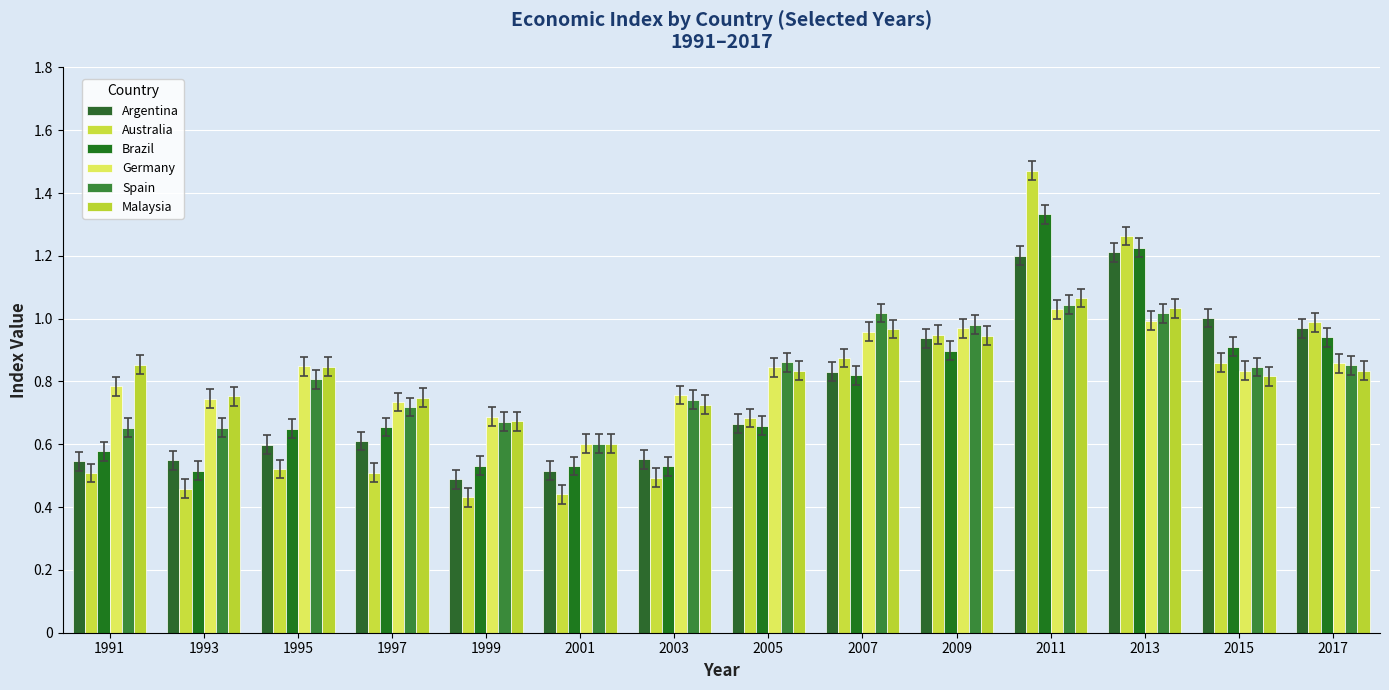

What are all the series names shown in the legend?

Argentina, Australia, Brazil, Germany, Spain, Malaysia